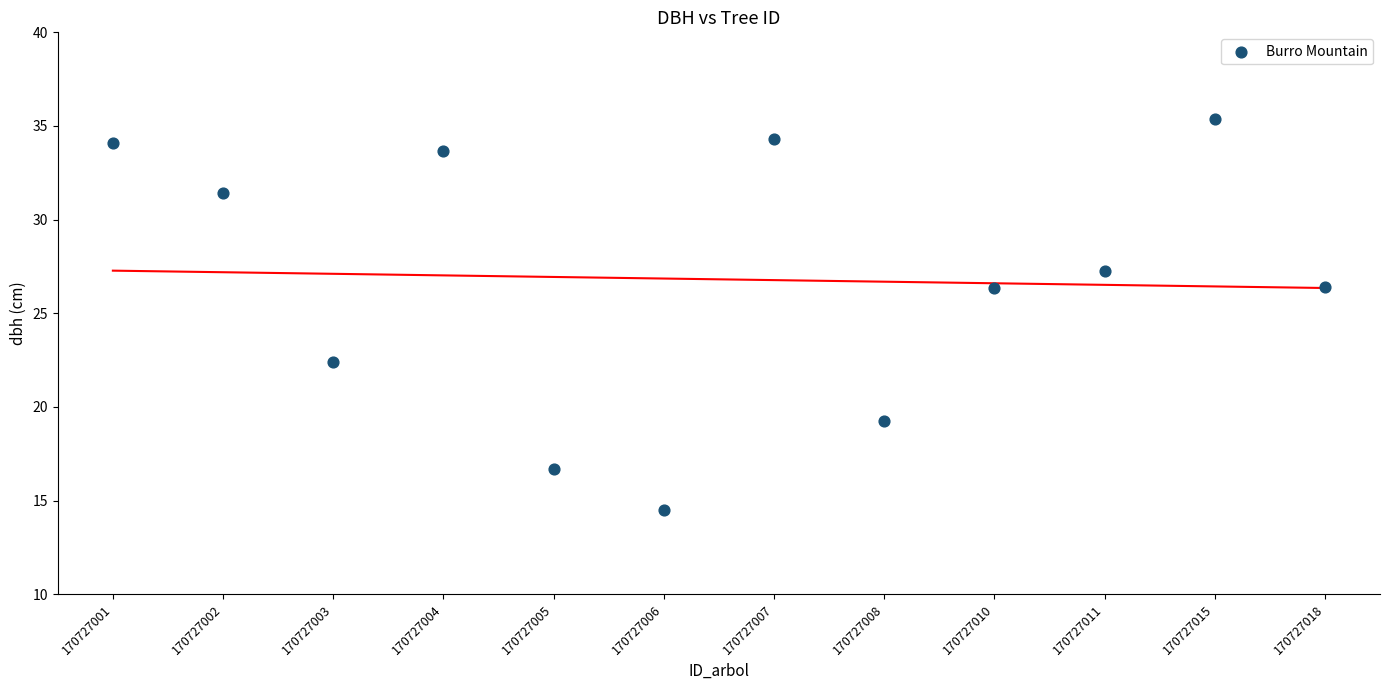

What Y value in the scatter plot is closest to 24?

22.4